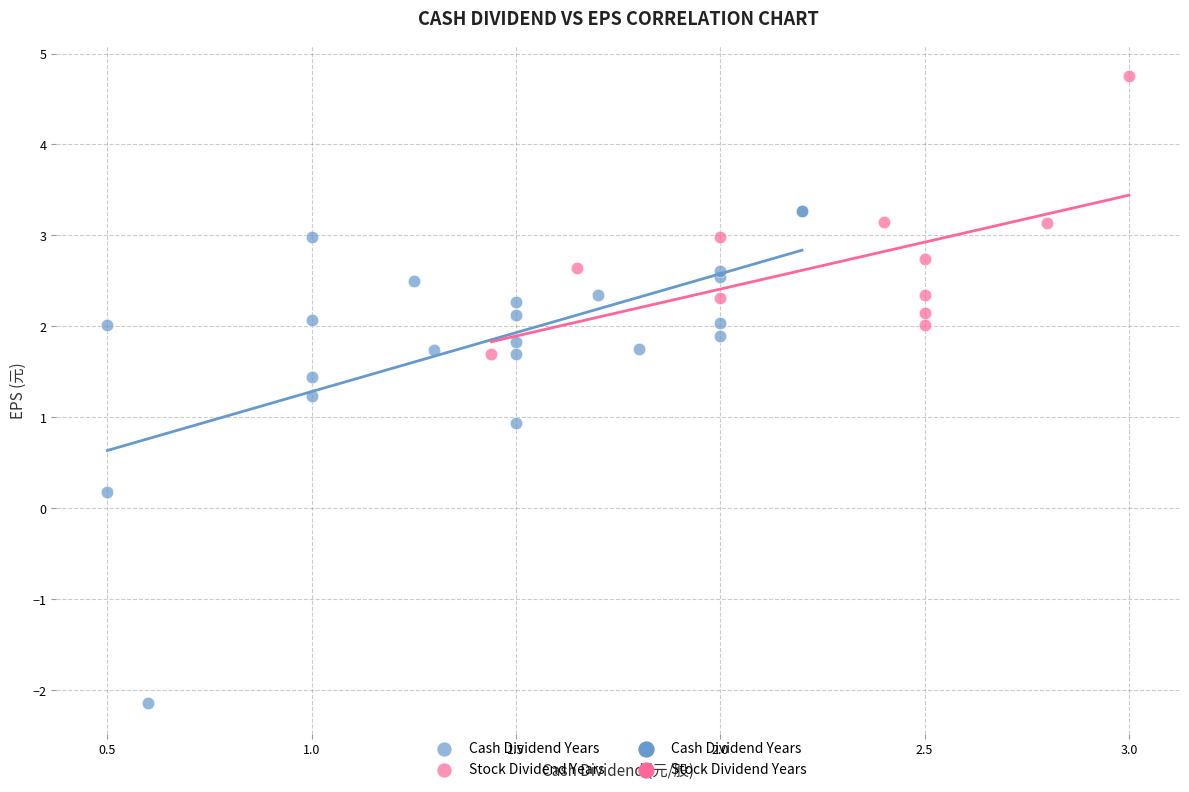

Which series contains the highest Y value?

Stock Dividend Years